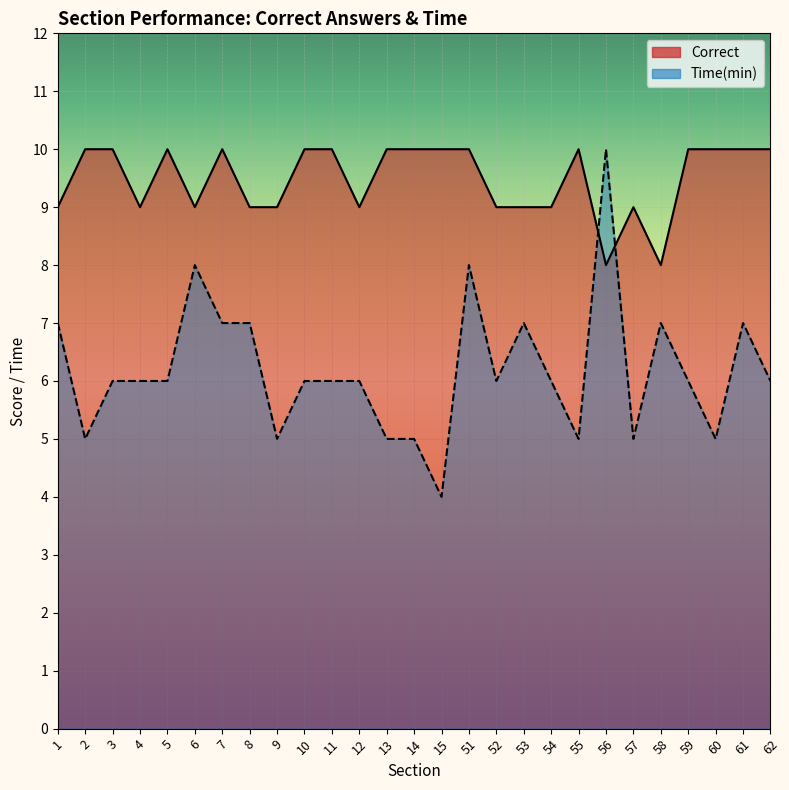

The Time(min) series shows 10 at 10. True or false?

False